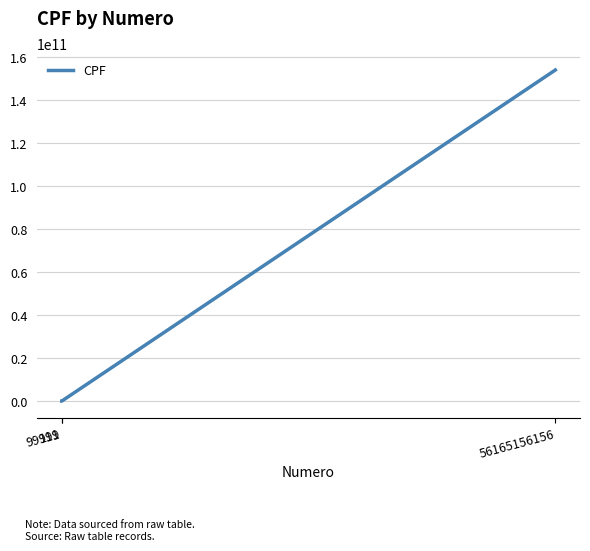

How many distinct data groups are displayed?

1